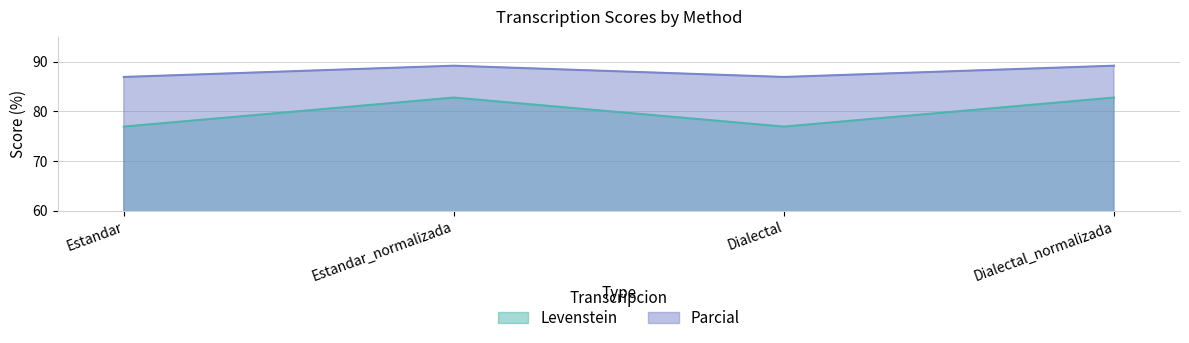

Read the Levenstein value at Dialectal.

76.9